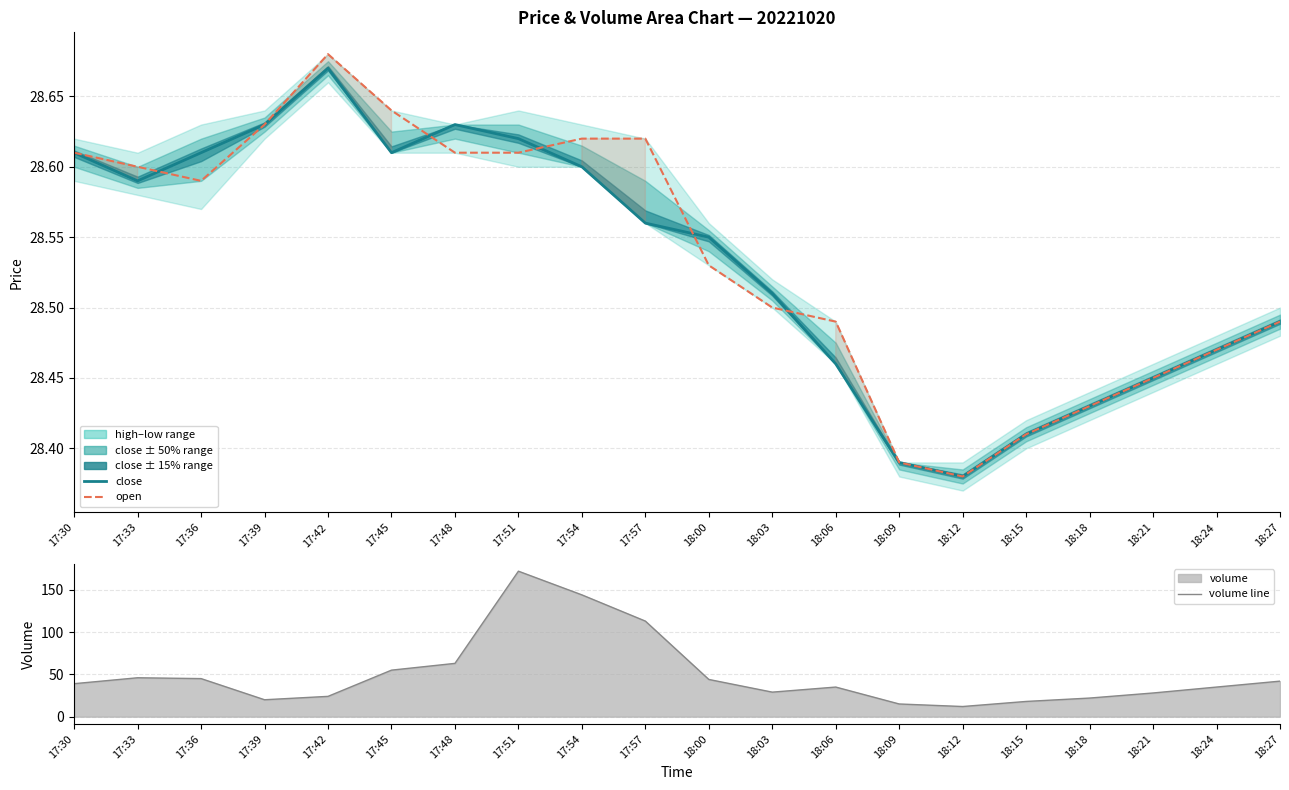

Is the value of open at 17:33 greater than the value of close at 17:54?

No